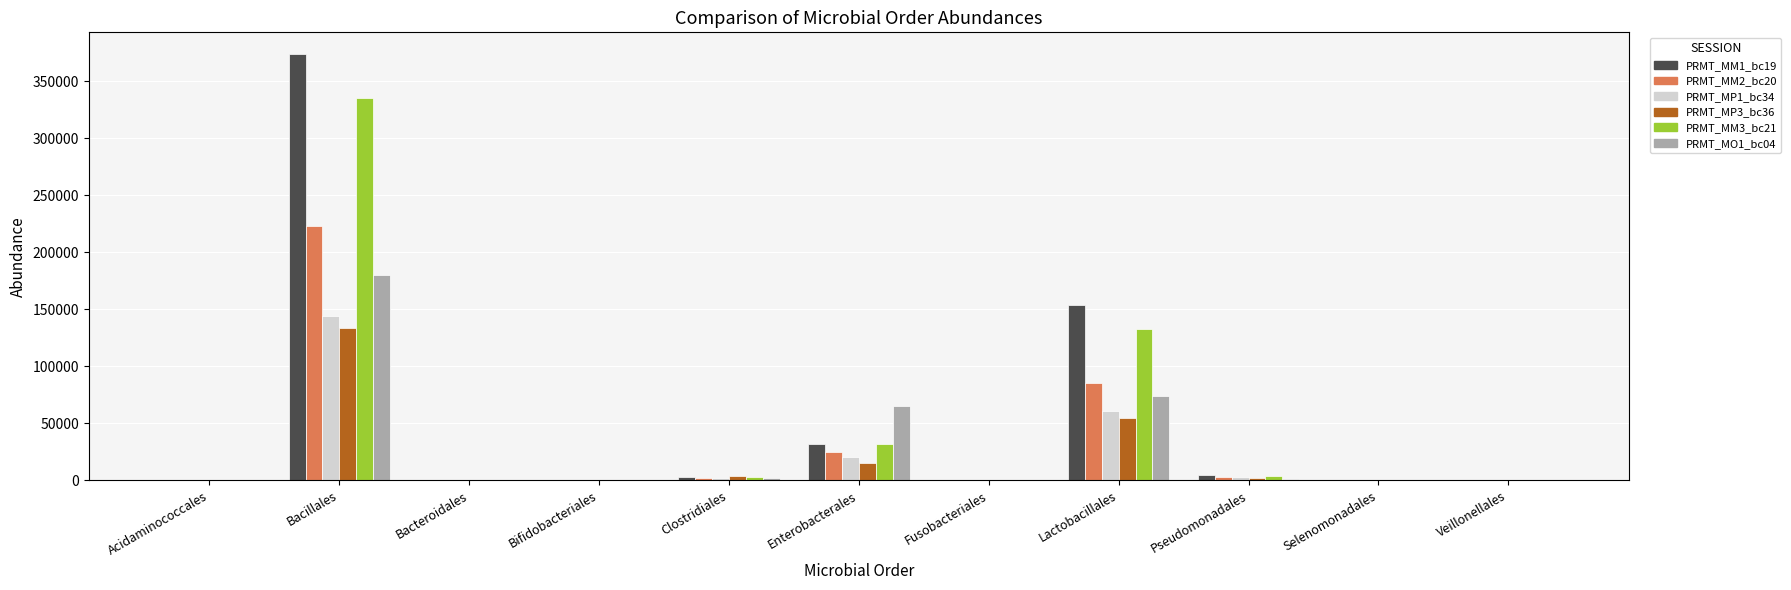

Count the number of categories in the chart.

11